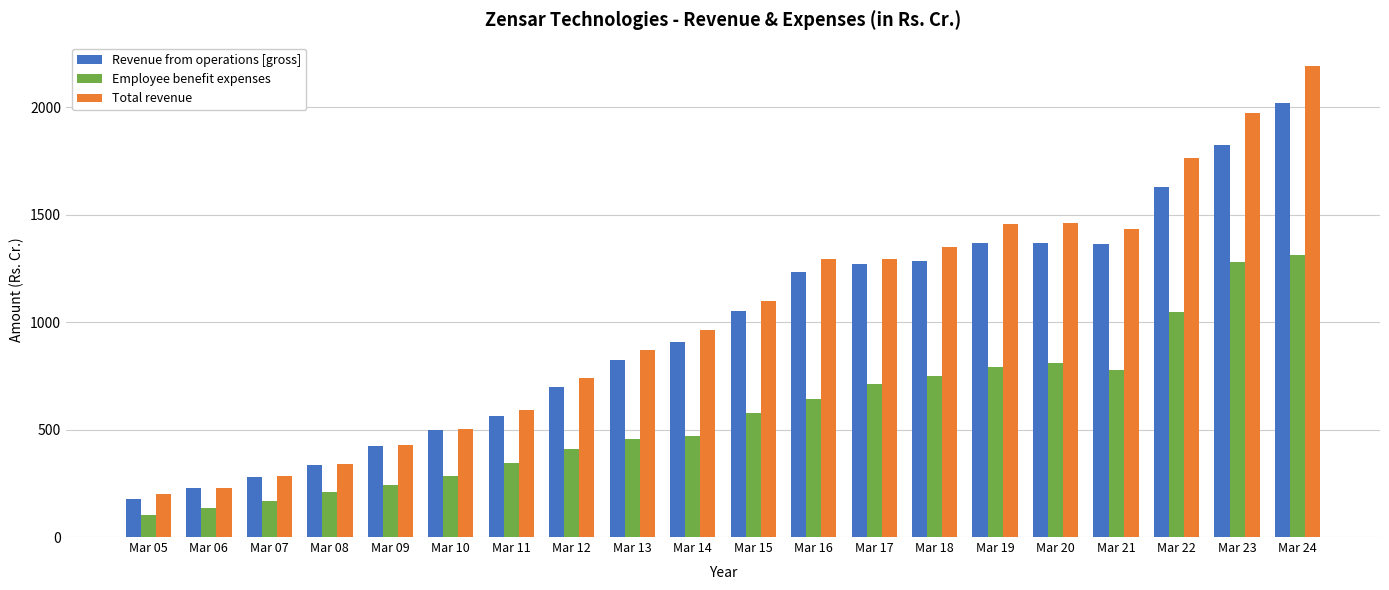

How many distinct data groups are displayed?

3